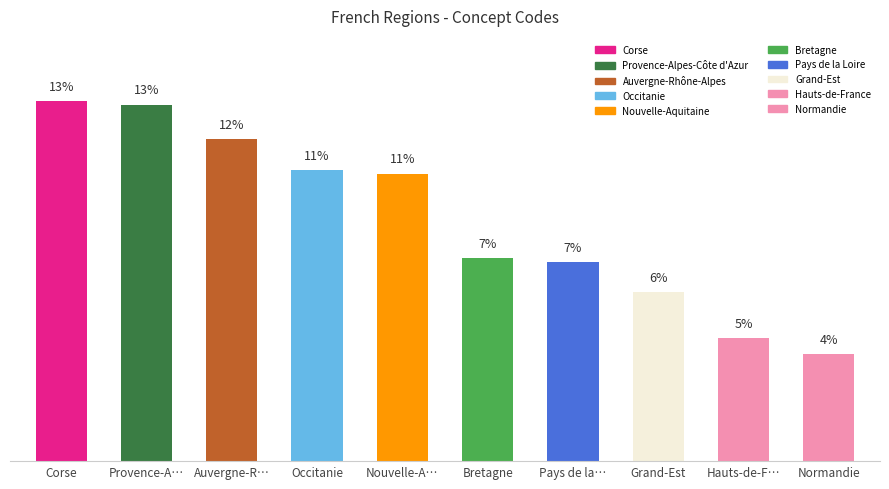

Reading right to left, what are all the values shown in this chart?

Normandie=3.9	Hauts-de-F…=4.5	Grand-Est=6.2	Pays de la…=7.3	Bretagne=7.5	Nouvelle-A…=10.6	Occitanie=10.7	Auvergne-R…=11.8	Provence-A…=13.1	Corse=13.3